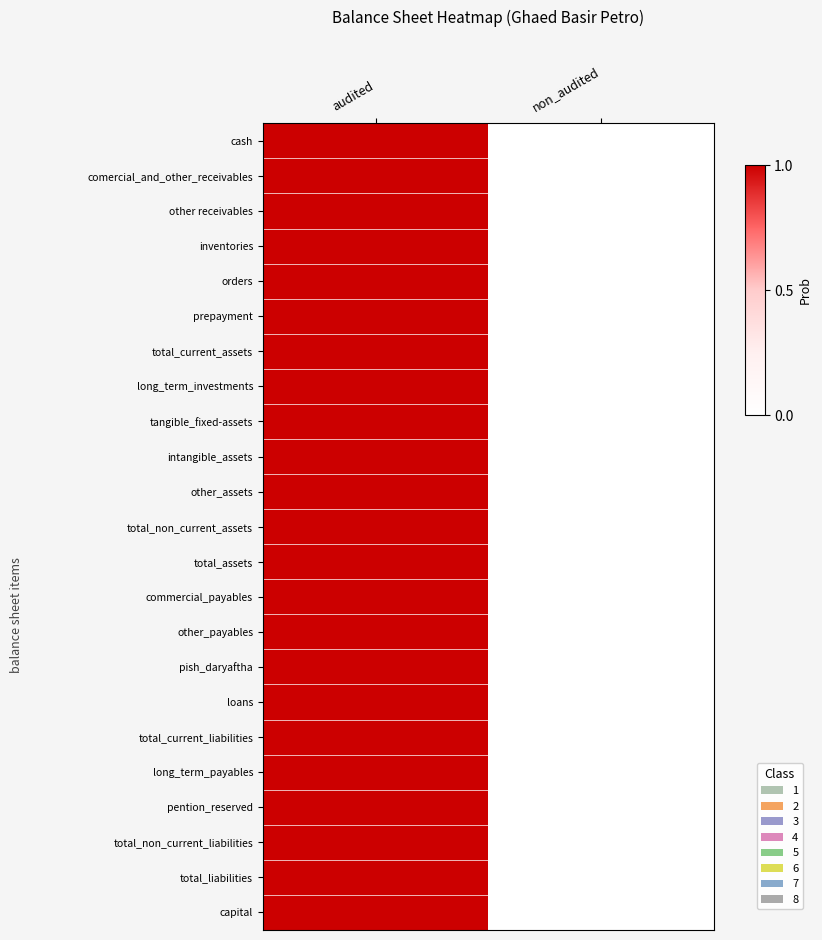

Which series changed the most between audited and non_audited?

cash